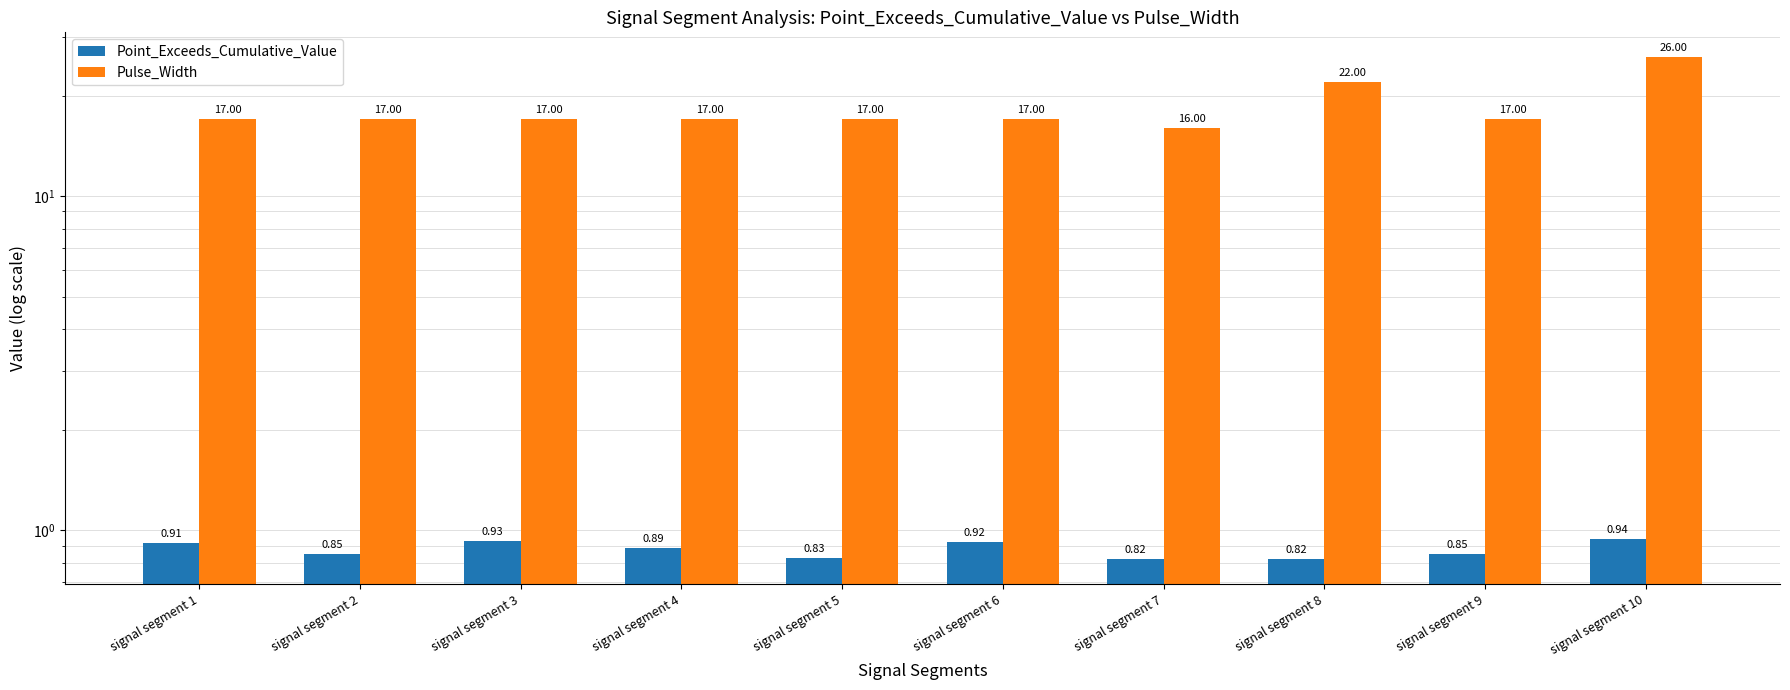

Read the Point_Exceeds_Cumulative_Value value at signal segment 9.

0.8